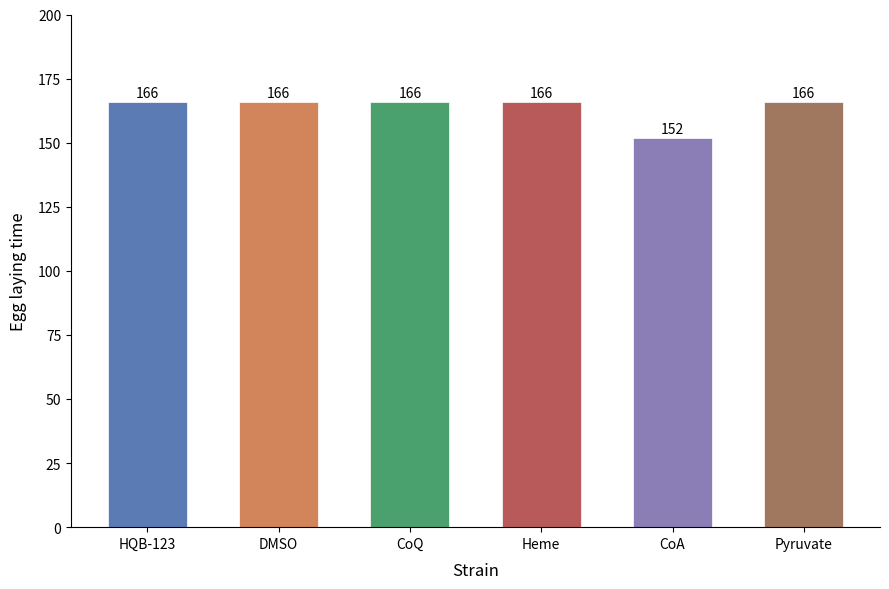

Are the bars horizontal?

No